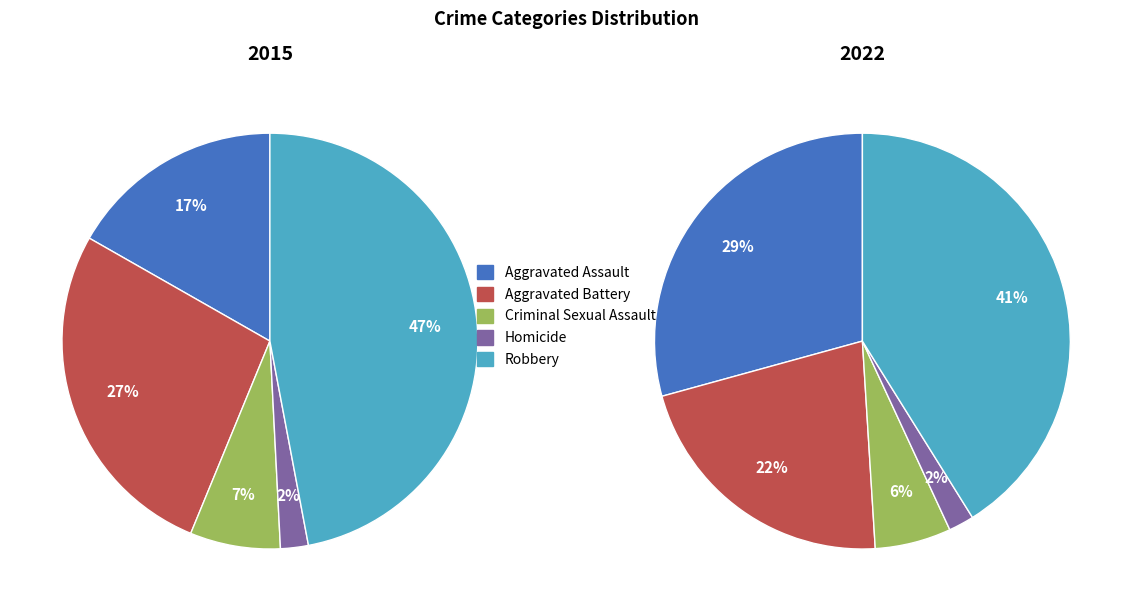

To the nearest percent, what is the difference between the largest and smallest slice percentages?

39%